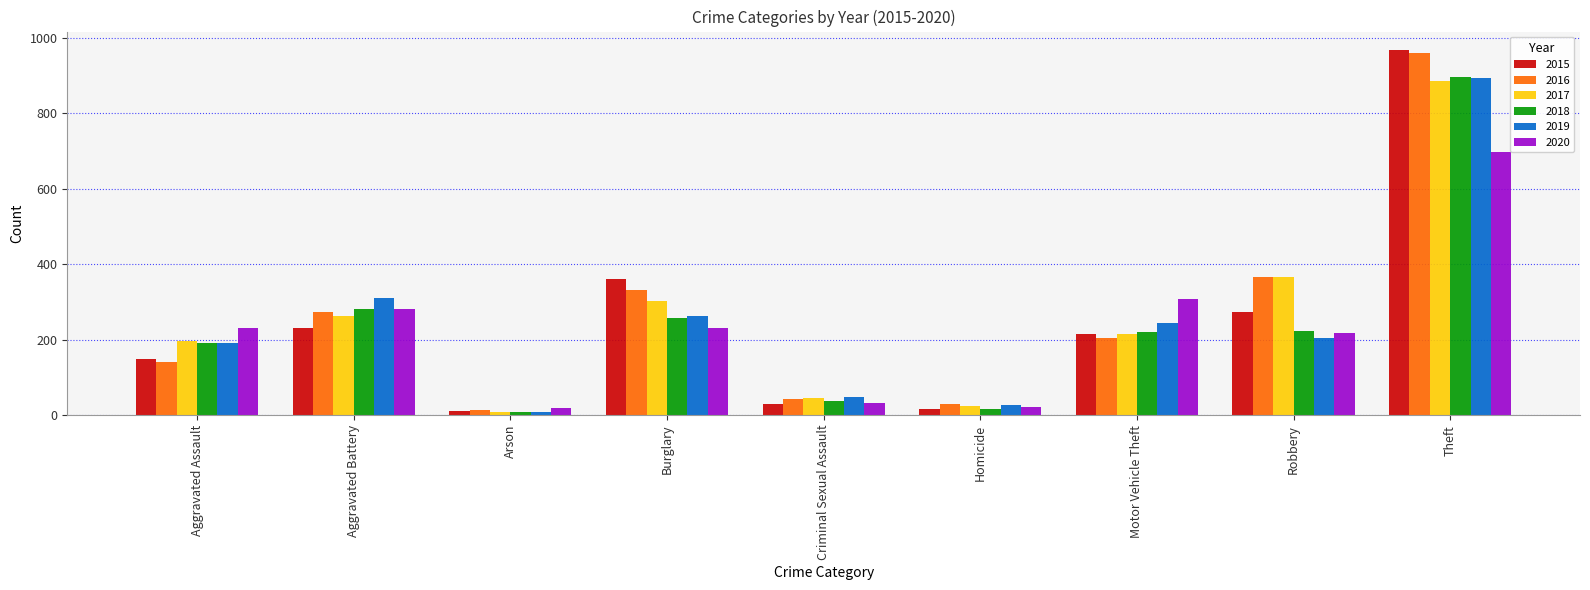

At how many categories does at least one series exceed 572?

1